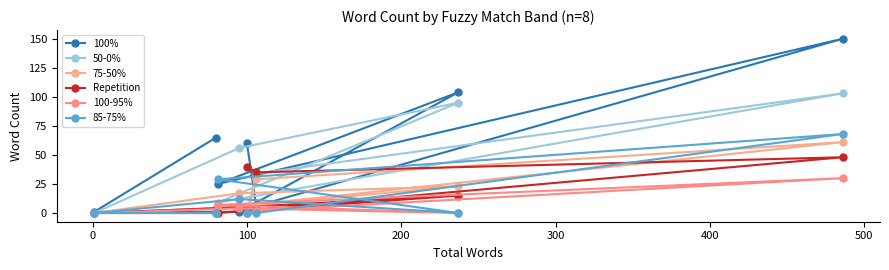

What is the approximate value of 100% at 300, to the nearest 10?

20